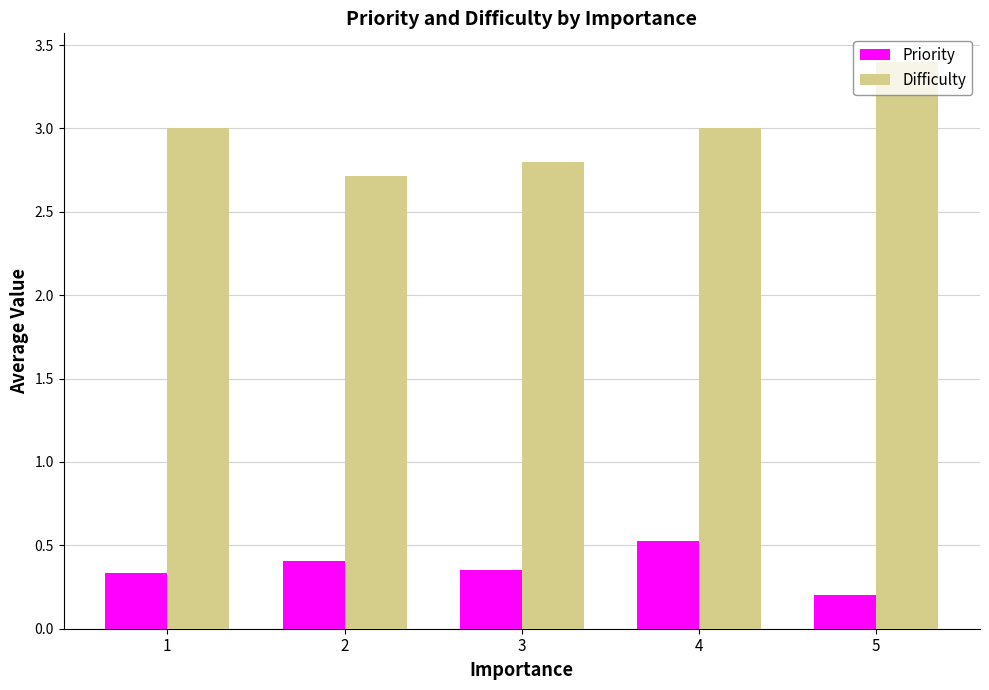

At how many categories does at least one series exceed 2?

5